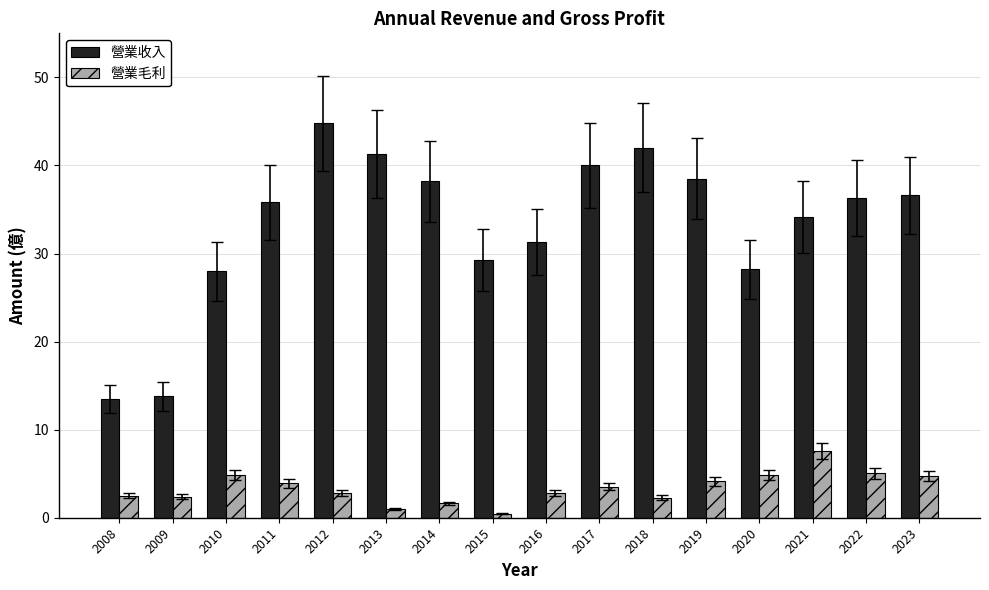

What is the lowest value of the 營業收入 series?

13.5